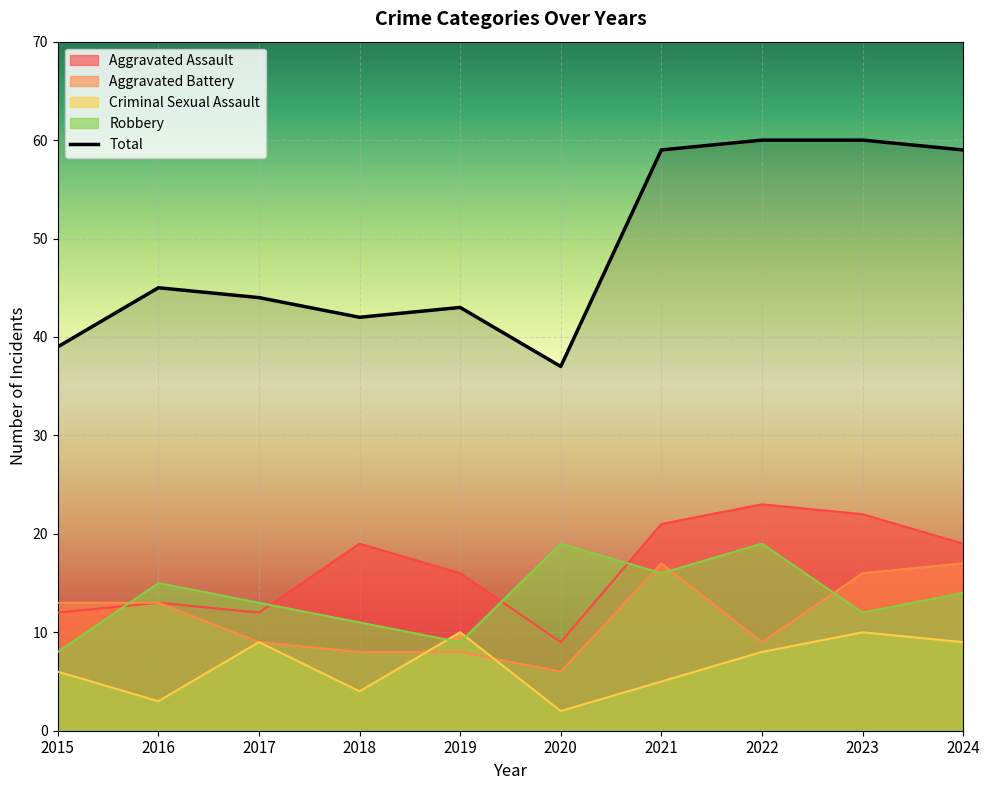

In Total, how many points are higher than both neighbors (excluding endpoints)?

2